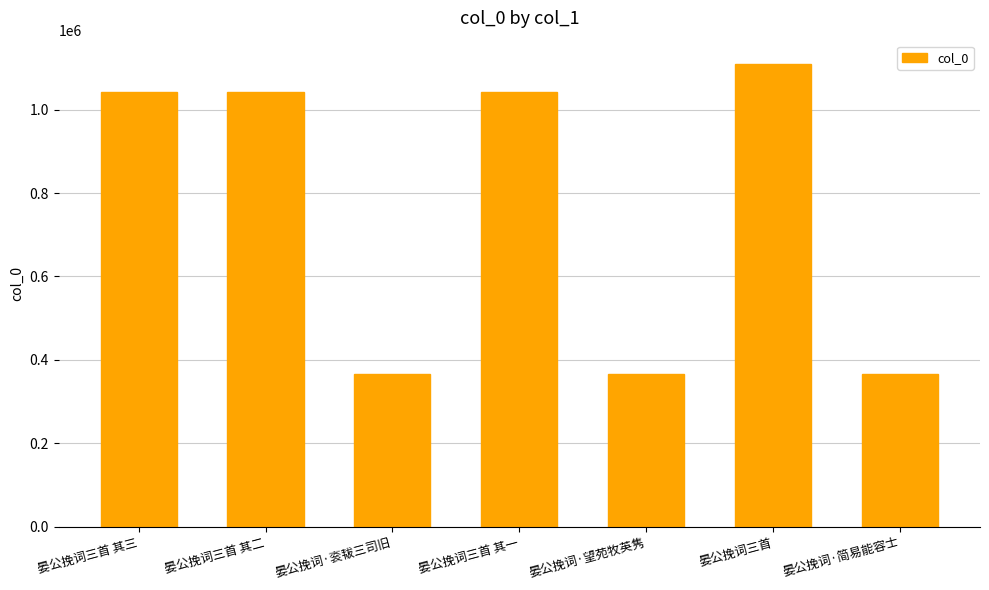

Are the bars horizontal?

No